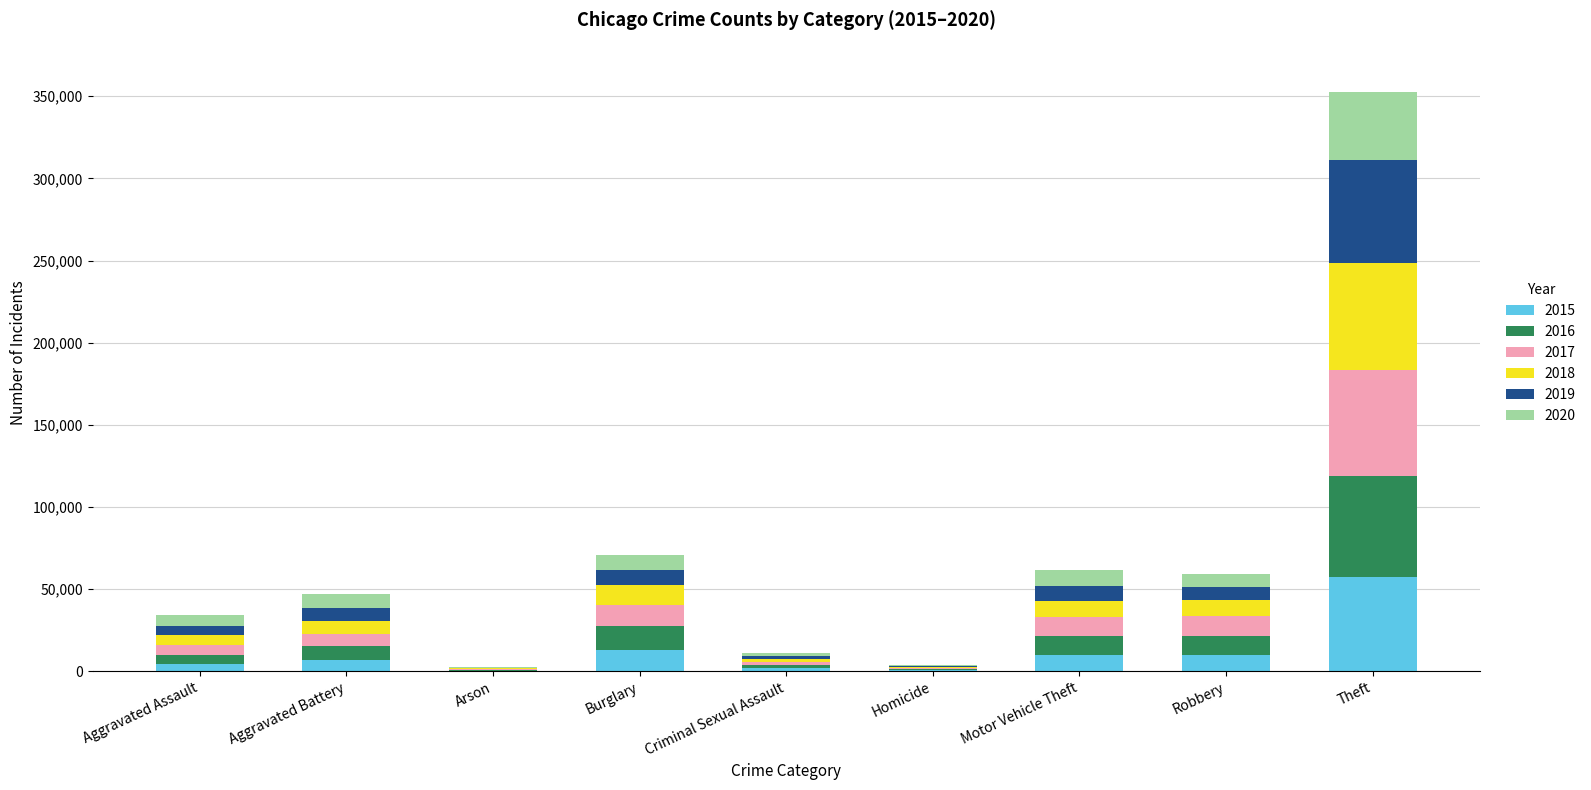

At which category is the sum across all series the highest?

Theft